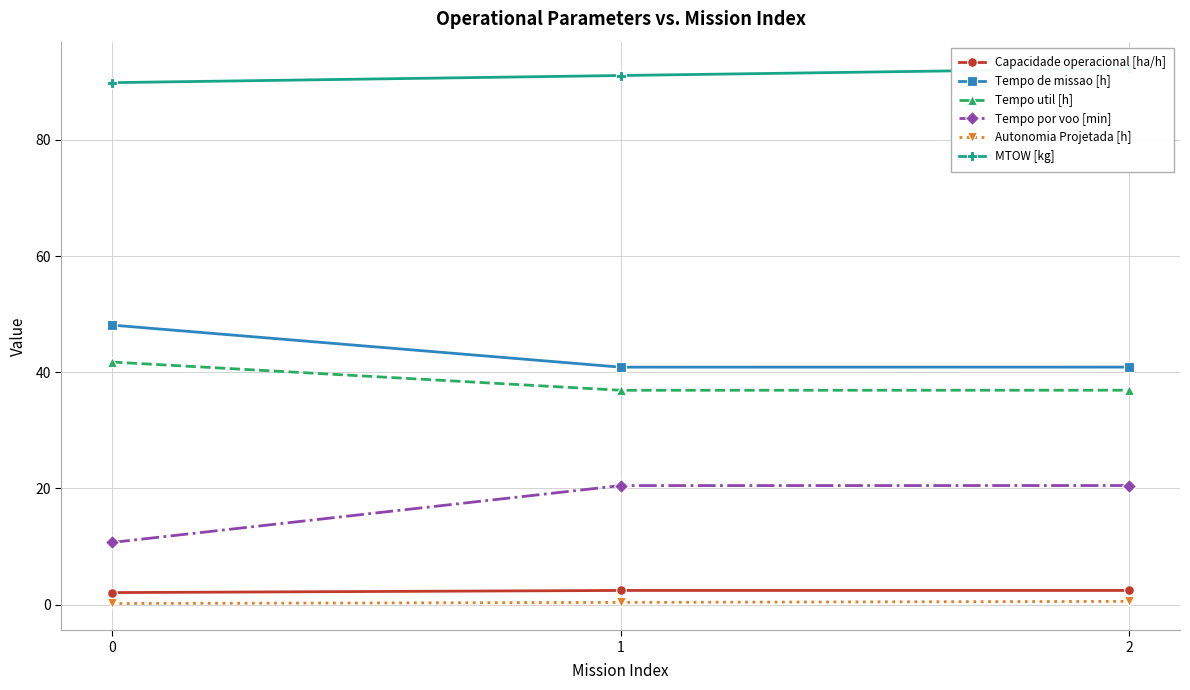

Which series has the largest range (max minus min)?

Tempo por voo [min]